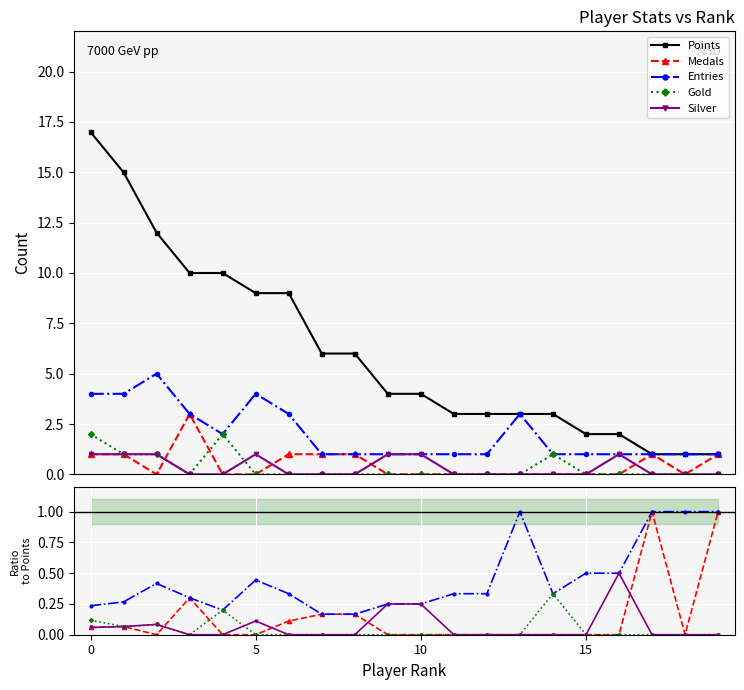

Which category has the lowest value across all series?

10